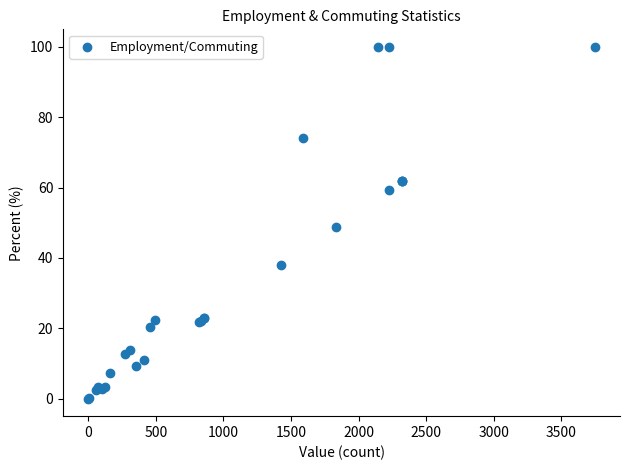

What Y value in the scatter plot is closest to 50?

48.9